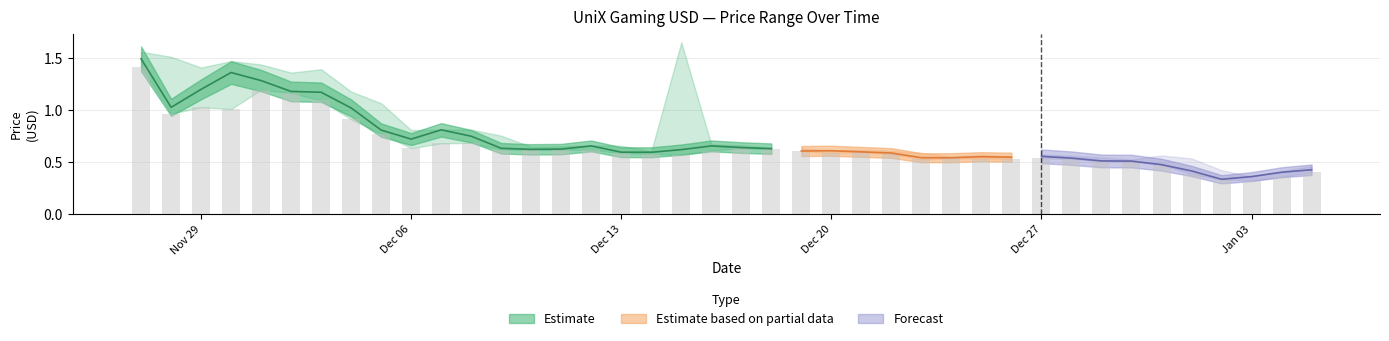

The Low series shows 0.2 at 2021-12-14. True or false?

False